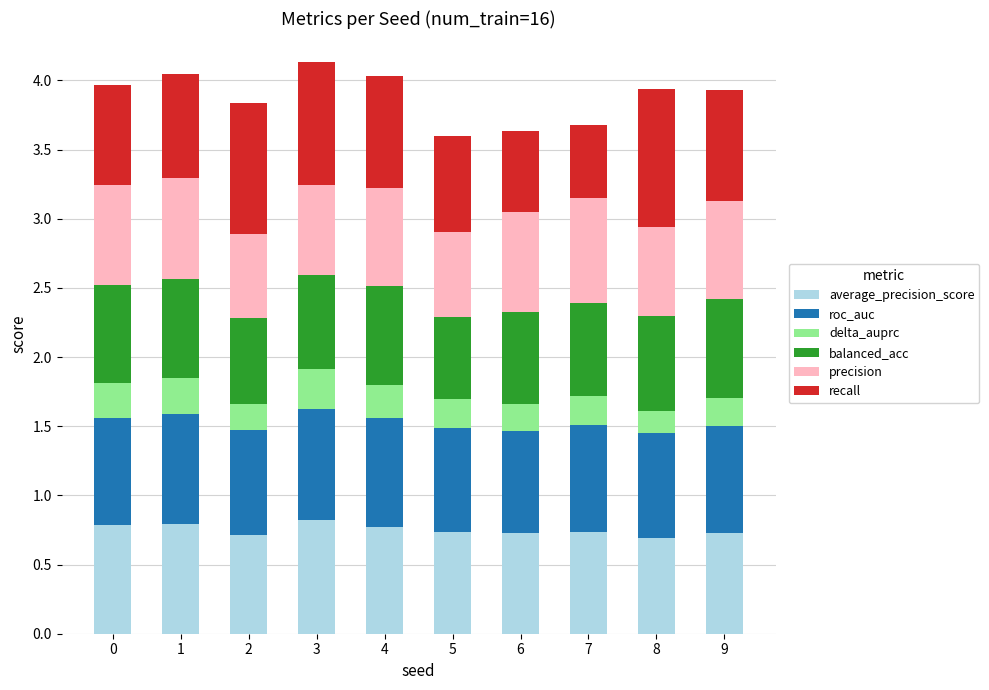

What is the total value across all series at 5?

3.6